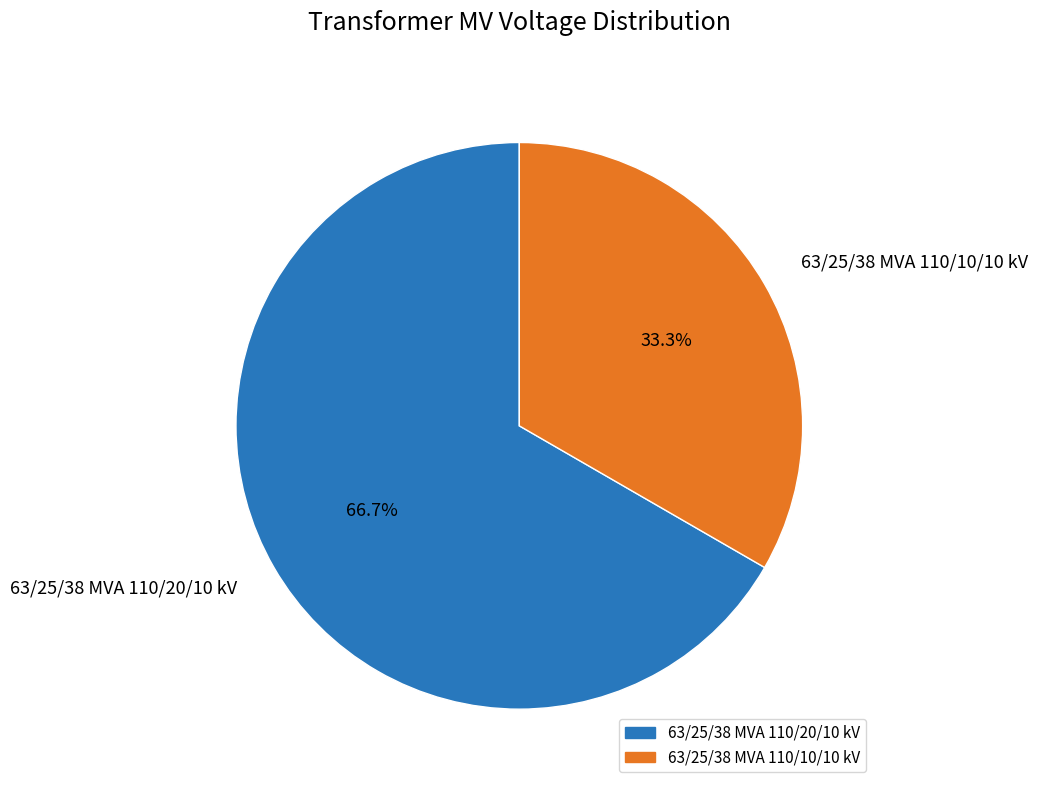

Does any single category account for the majority?

Yes